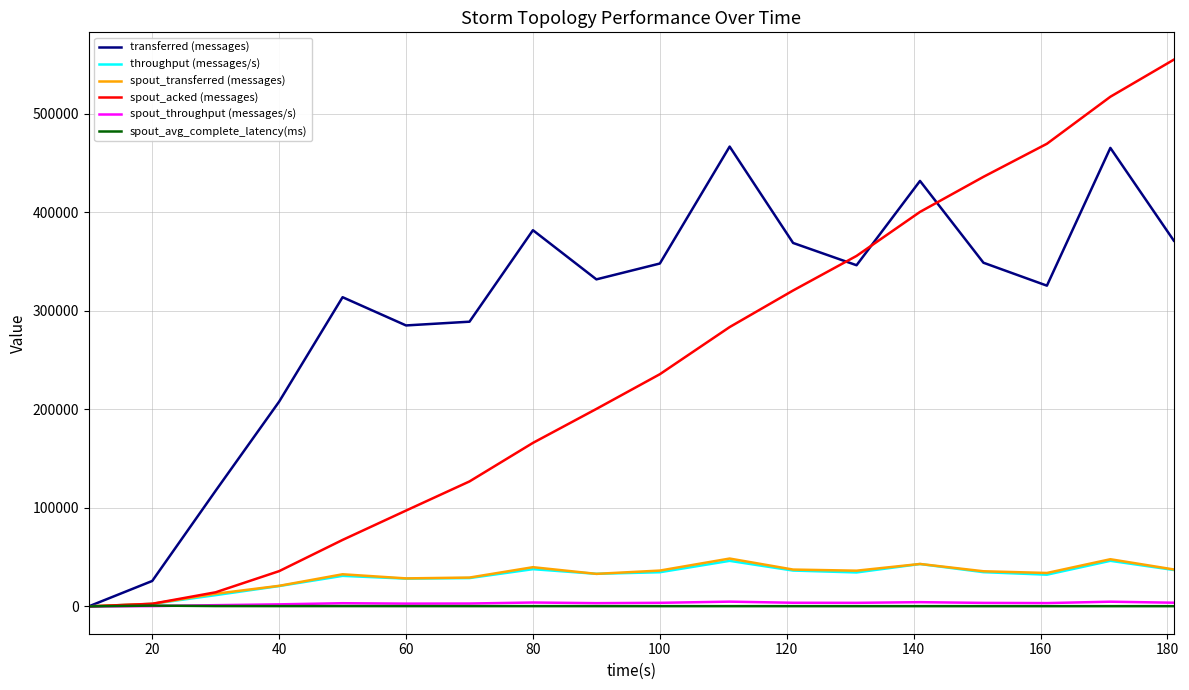

Which series has the largest range (max minus min)?

spout_acked (messages)